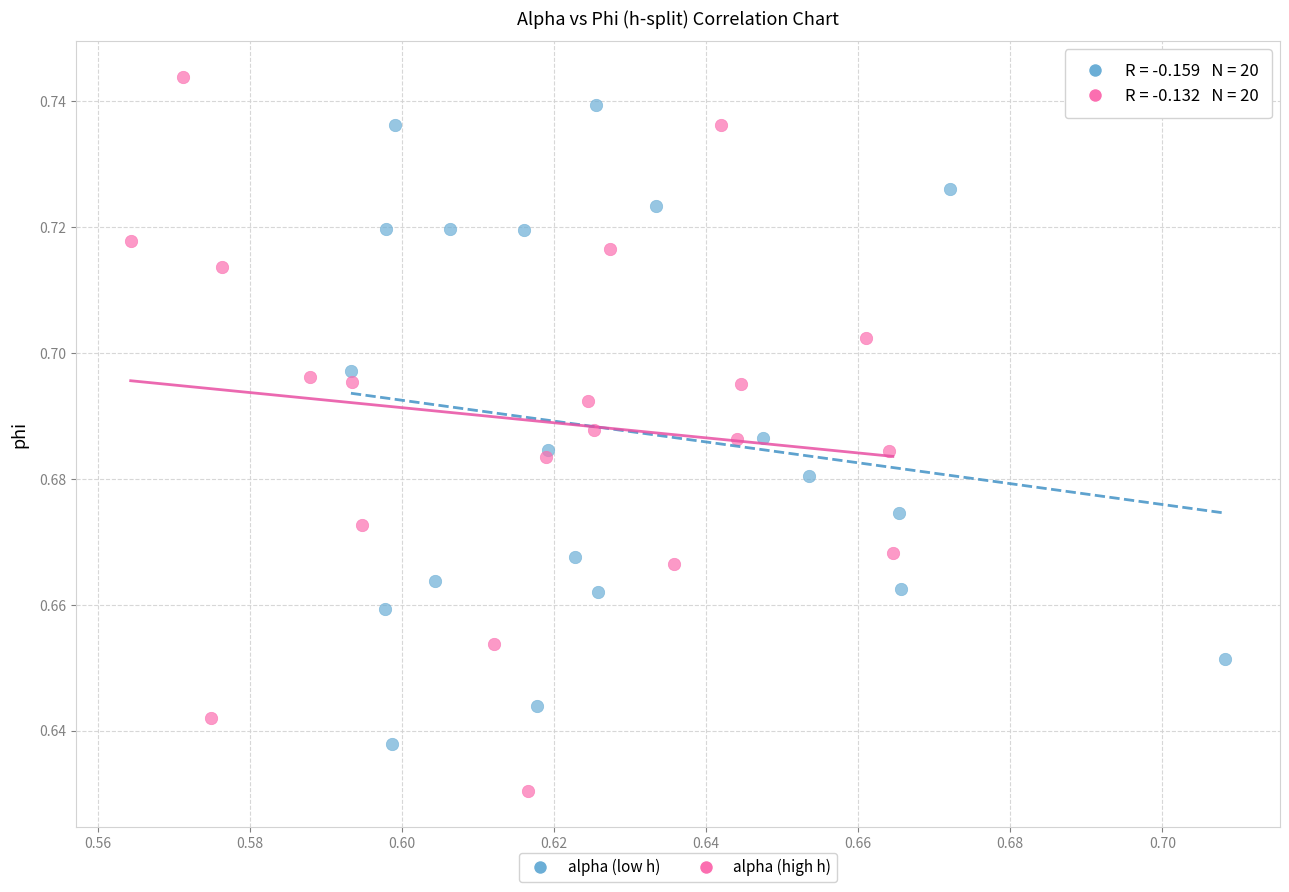

Which series has the largest Y range (max minus min)?

alpha (high h)